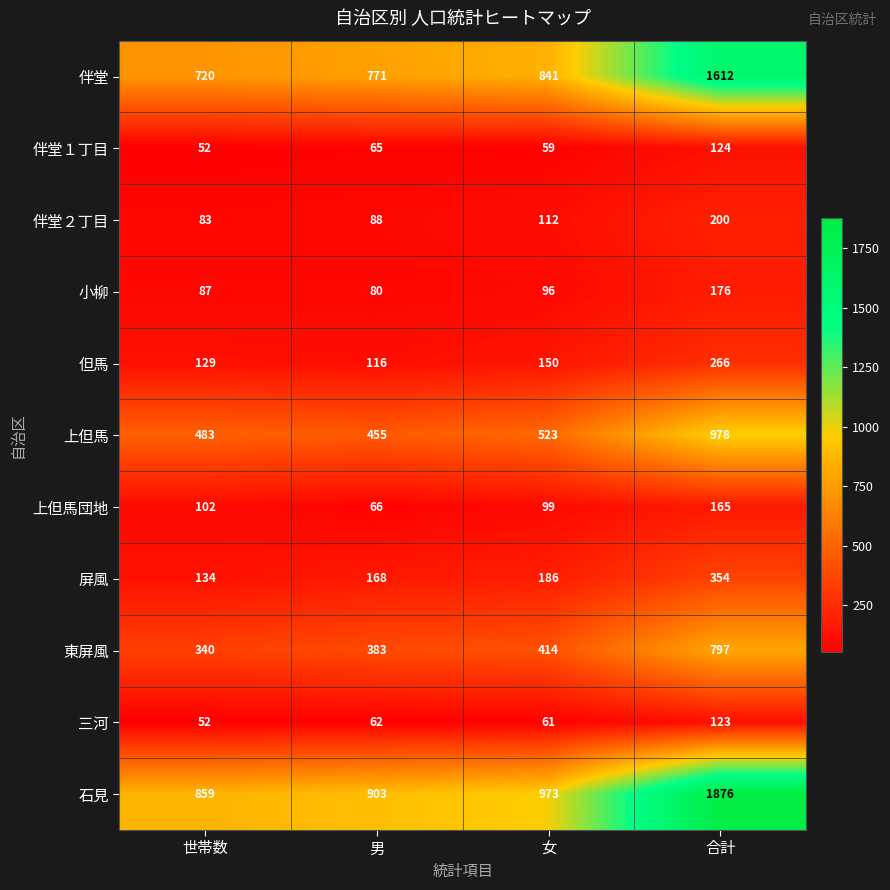

True or false: 三河 has a value of 52 at 世帯数.

True